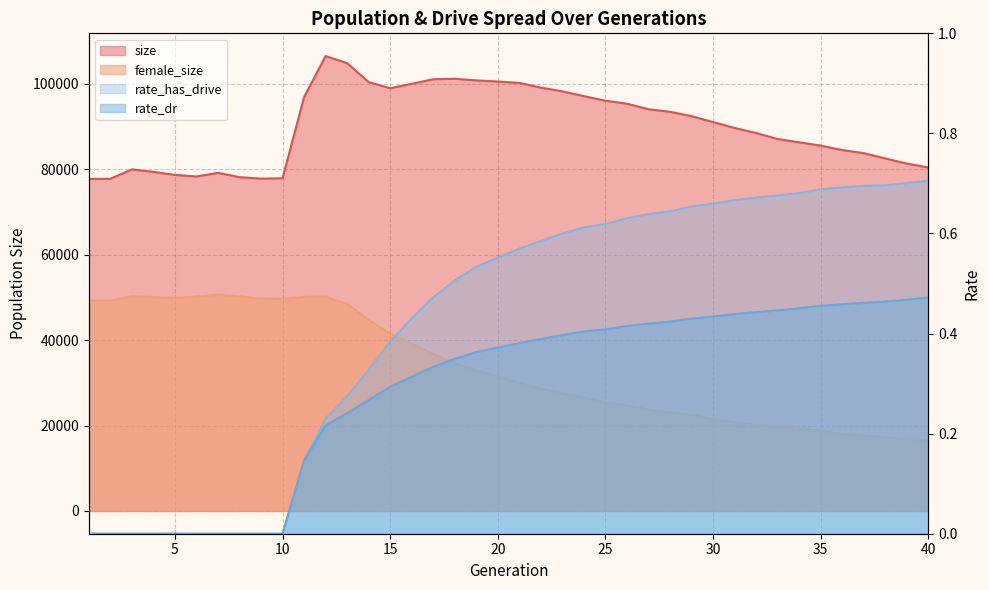

How many distinct data groups are displayed?

4